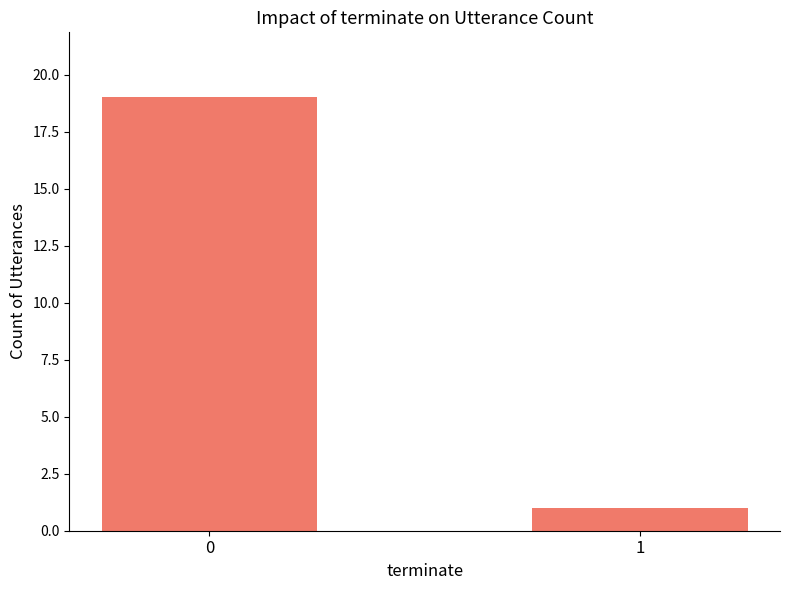

Is it true that the value at 0 is 19?

True